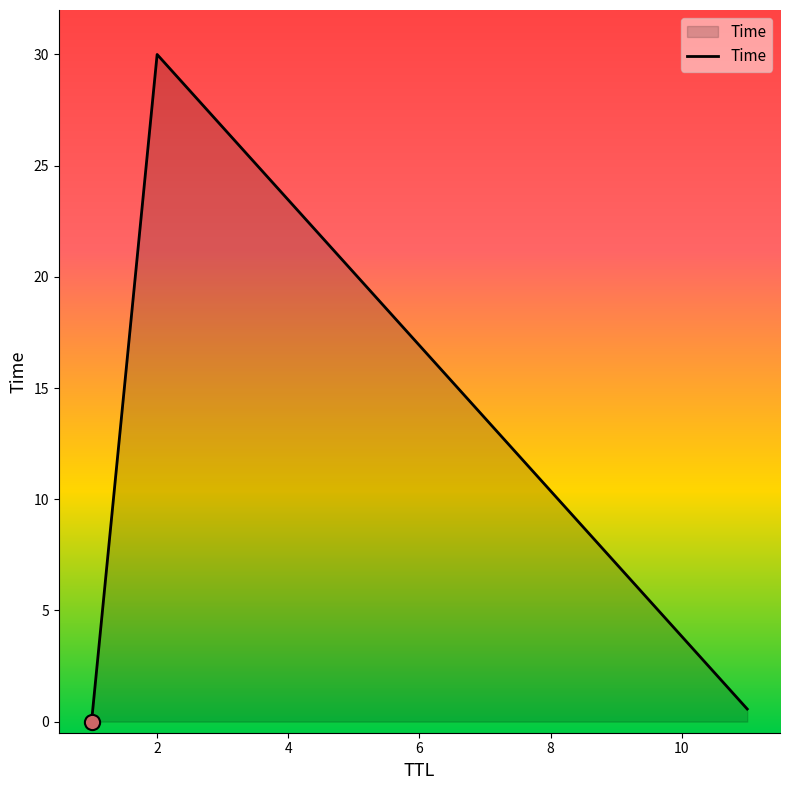

What is the difference between the maximum and minimum values?

30.0